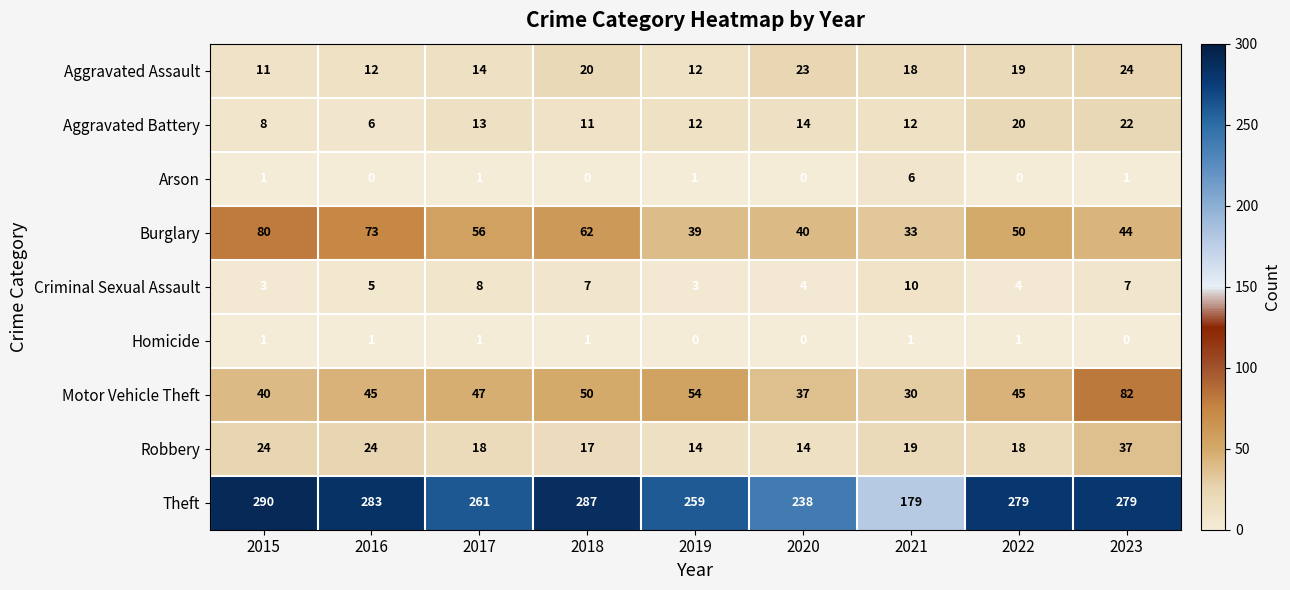

What value does the Burglary series have at 2016?

73